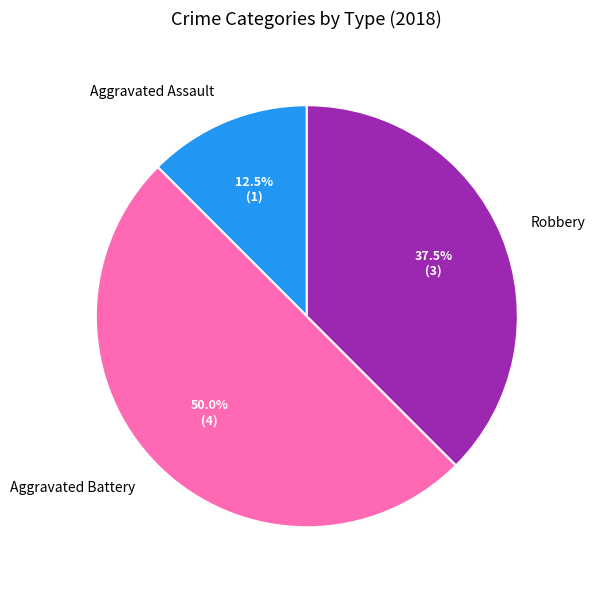

Does Aggravated Assault account for over 50% of the chart?

No